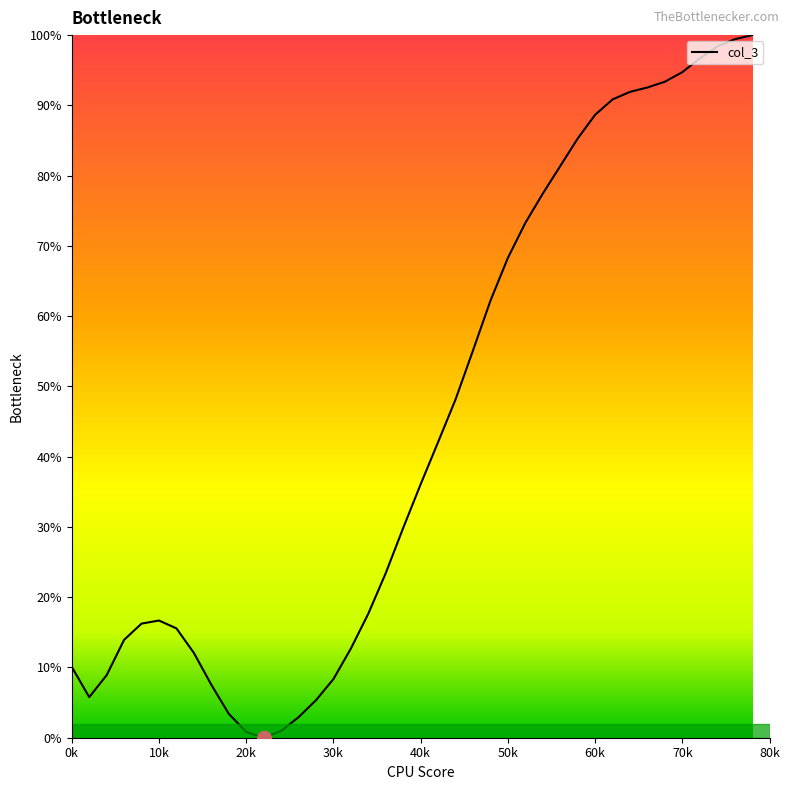

What is the greatest value displayed?

100.0